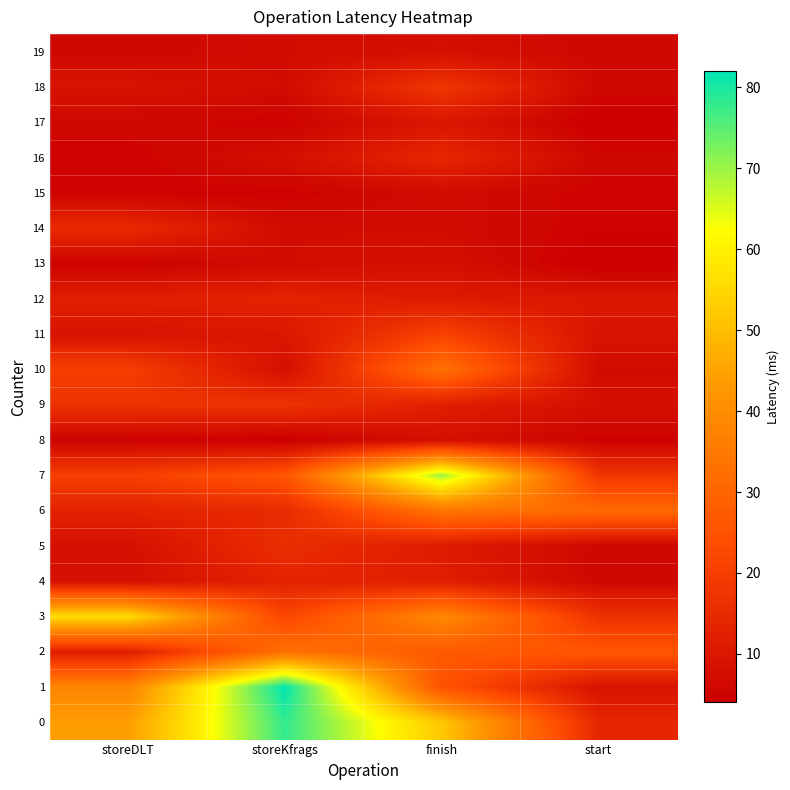

Rank the series at storeDLT from highest to lowest value.

3, 0, 1, 7, 10, 9, 14, 6, 2, 12, 11, 18, 4, 5, 17, 19, 8, 13, 15, 16